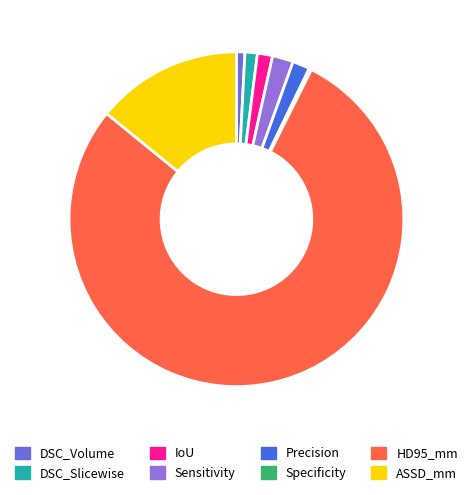

Is it true that DSC_Volume is 11% of the pie?

False